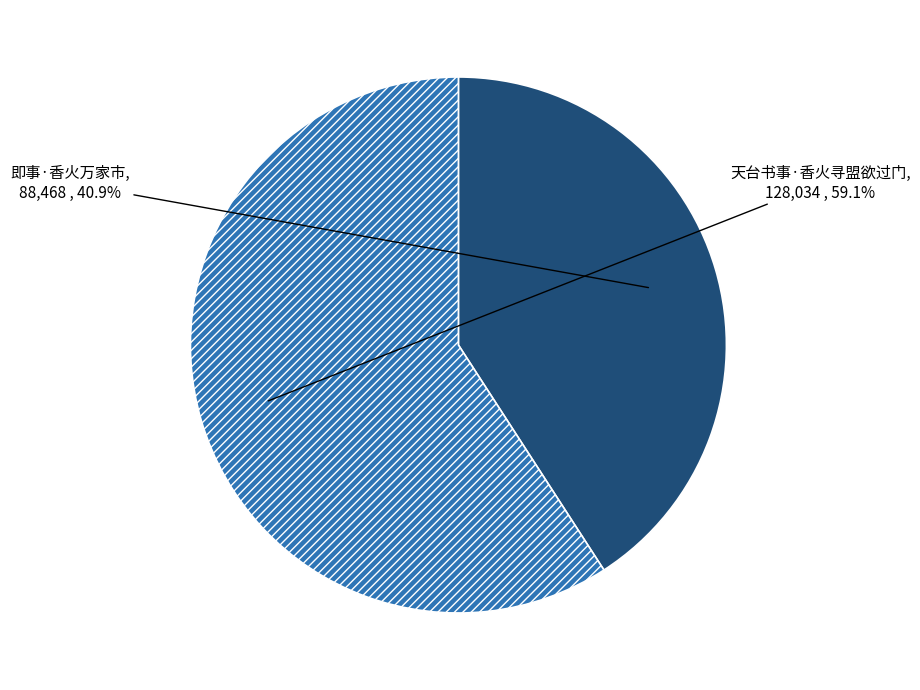

To the nearest percent, what is the difference between the 即事·香火万家市 and 天台书事·香火寻盟欲过门 slice percentages?

18%